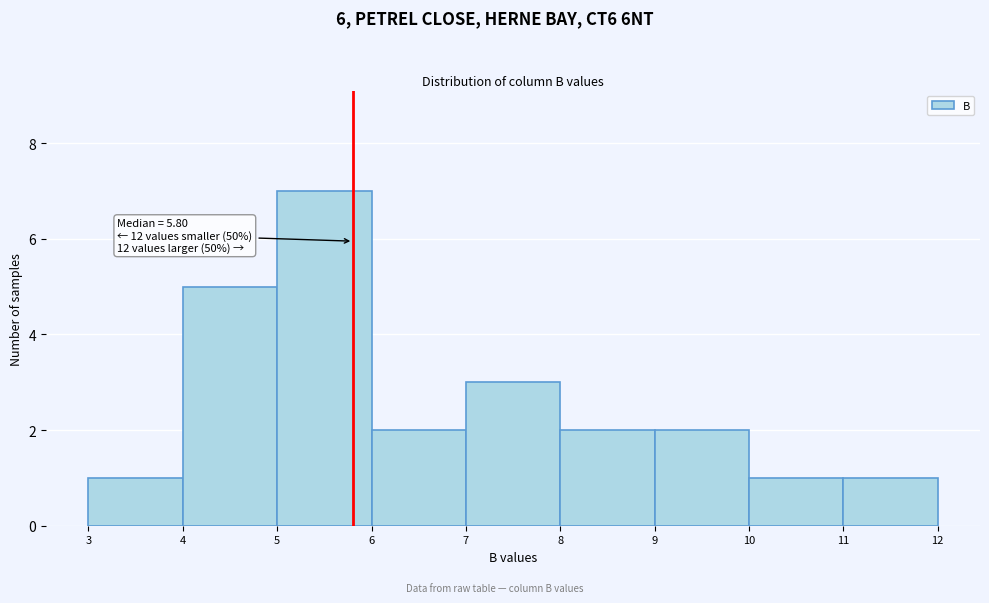

Which range on the x-axis has the tallest bar?

5 to 6